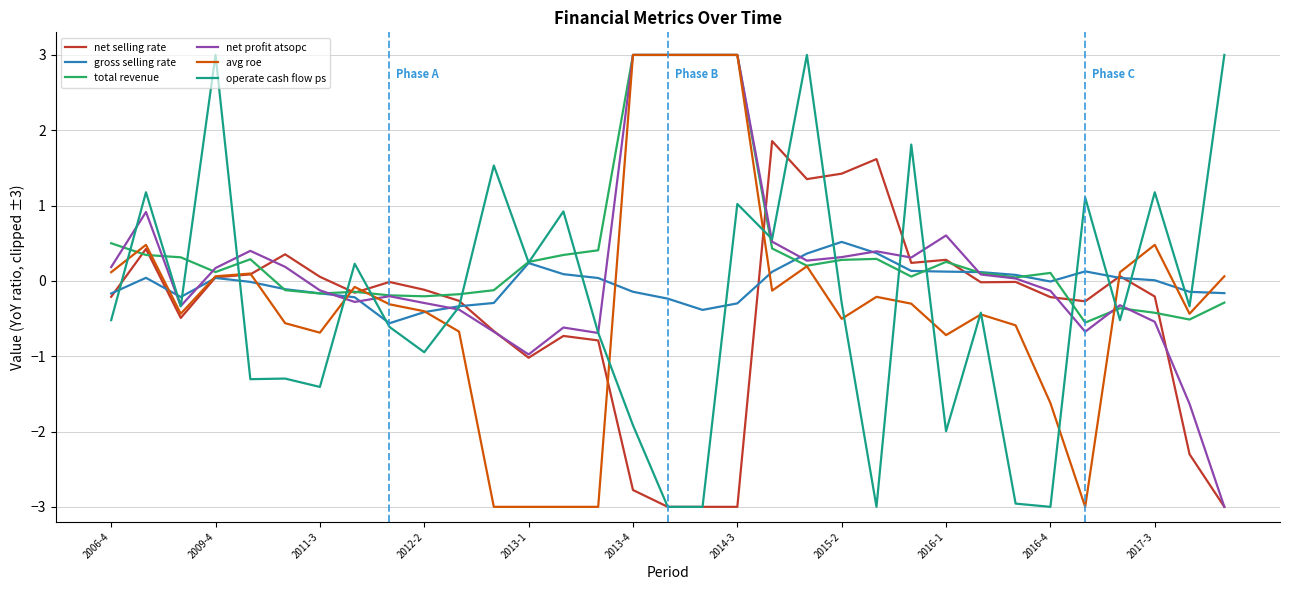

How many values in the total revenue series exceed 0?

21